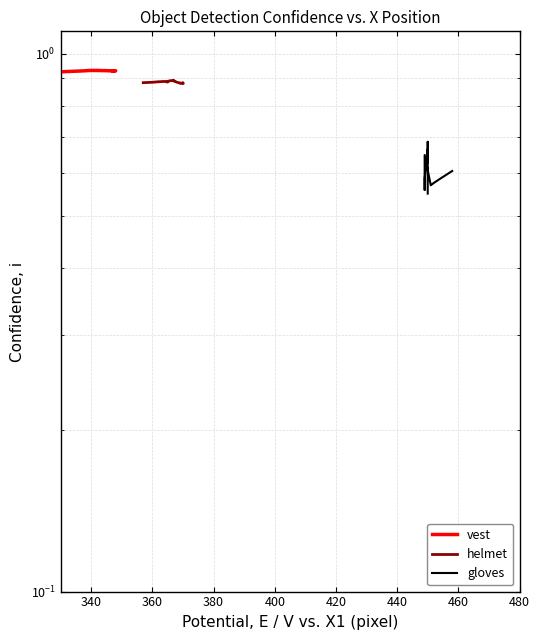

At how many categories does at least one series exceed 0?

20